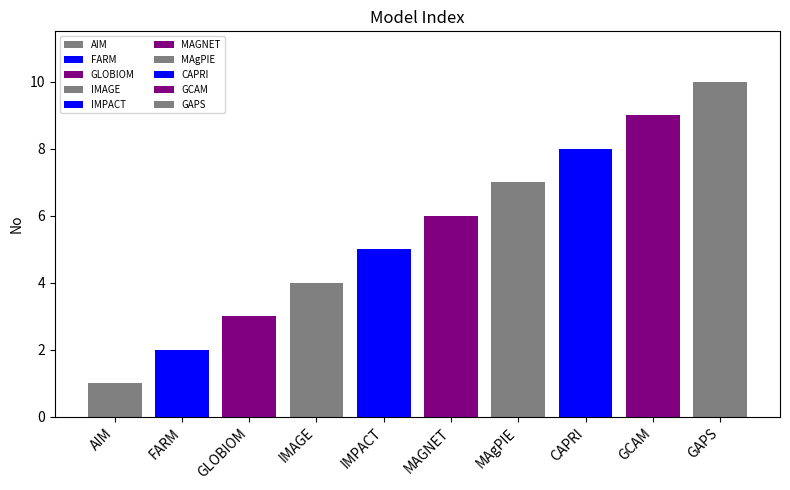

What is the average value?

6